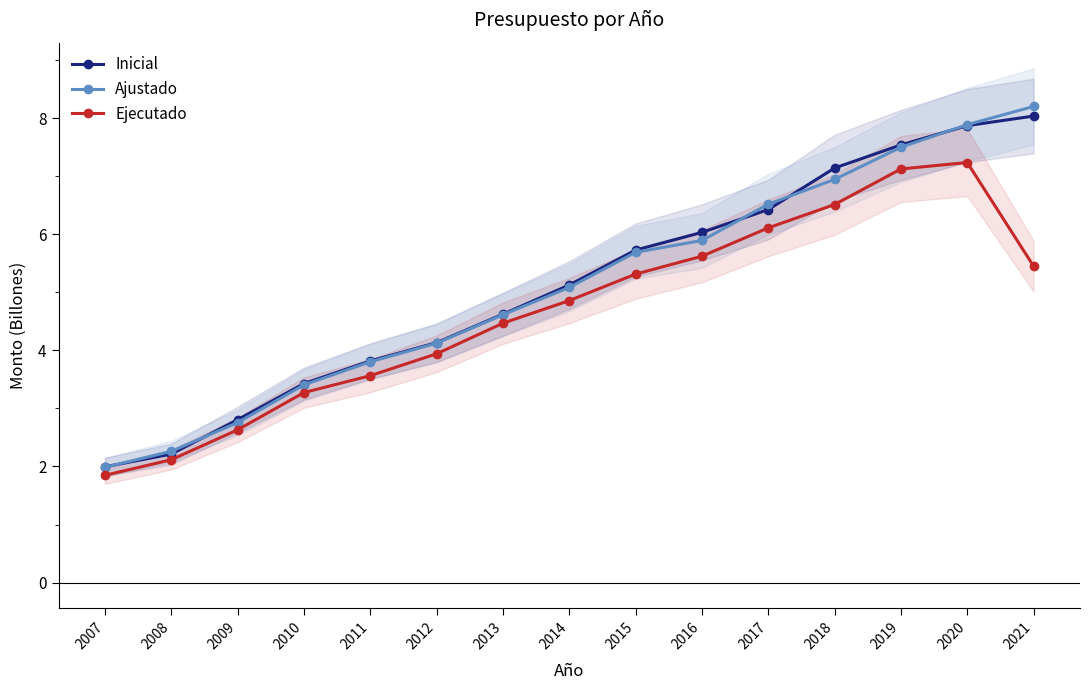

How many lines are shown in the chart?

3